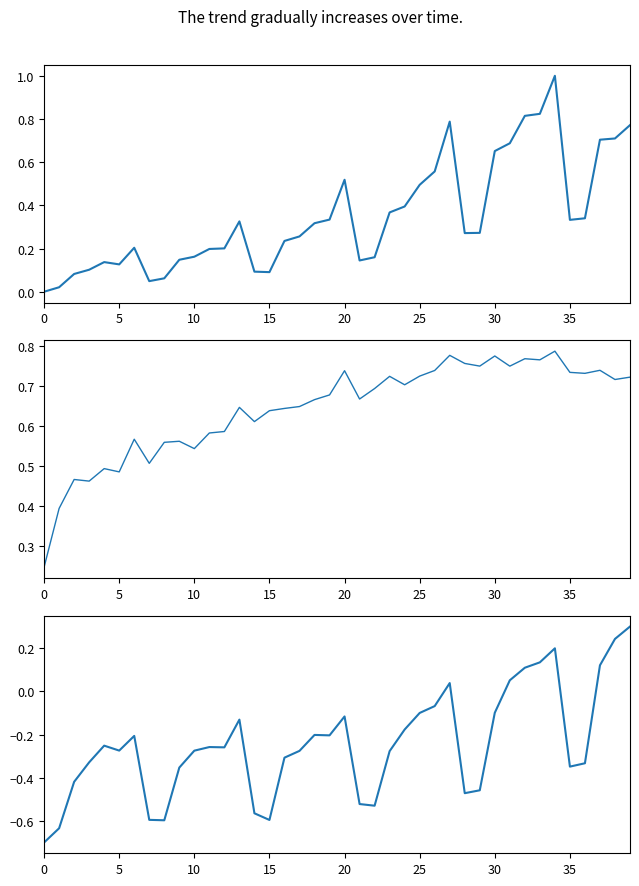

True or false: n_neg and n_pos intersect in this chart.

False